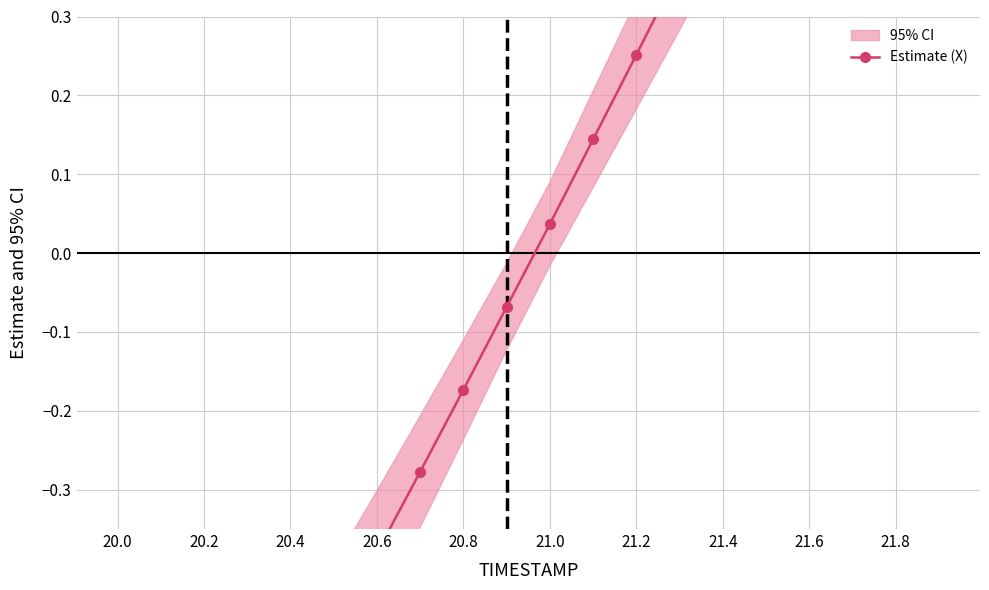

What is the approximate value at 20.0?

-1.0